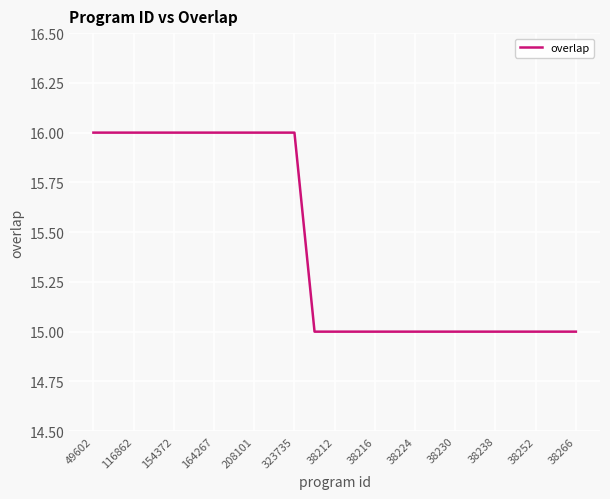

Count the values in the range 15 to 16.

25